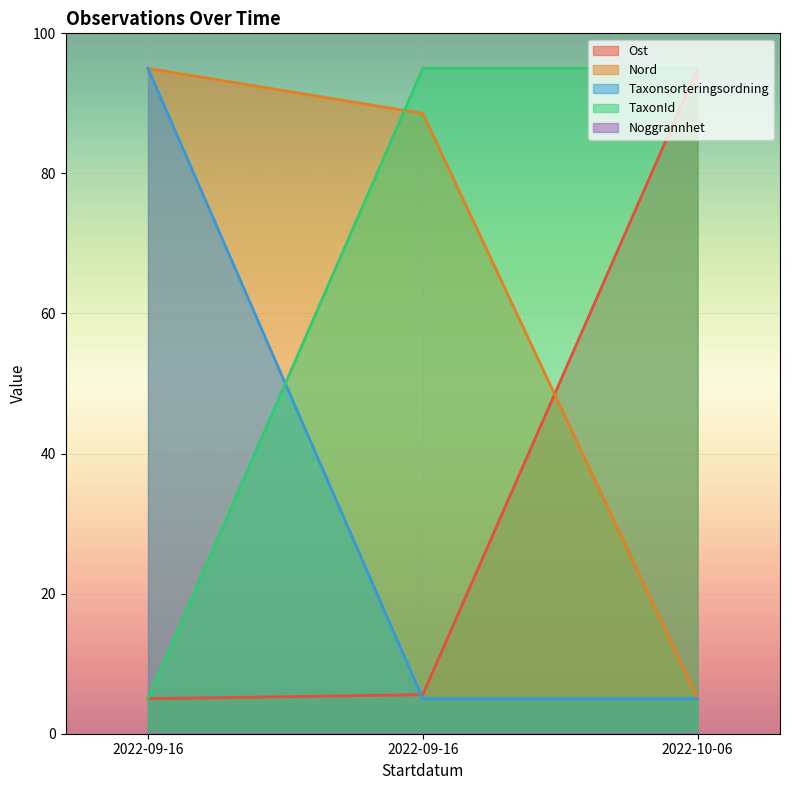

Does the chart display data point markers on the line(s)?

No